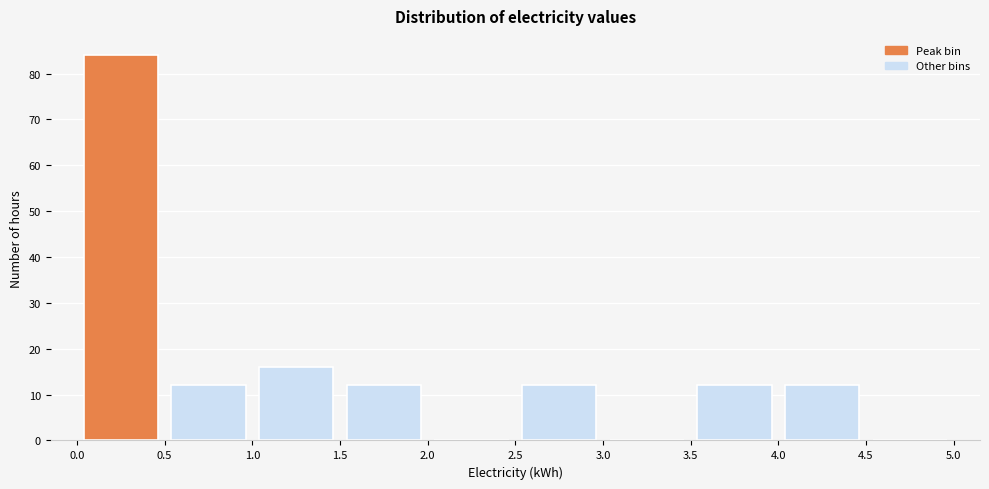

Reading left to right, list every bar in this chart as the range it spans on the x-axis followed by its height. The values are not printed on the chart, so give them approximately, as read against the axis.

0.0 to 0.5: 84
0.5 to 1.0: 12
1.0 to 1.5: 16
1.5 to 2.0: 12
2.0 to 2.5: 0
2.5 to 3.0: 12
3.0 to 3.5: 0
3.5 to 4.0: 12
4.0 to 4.5: 12
4.5 to 5.0: 0